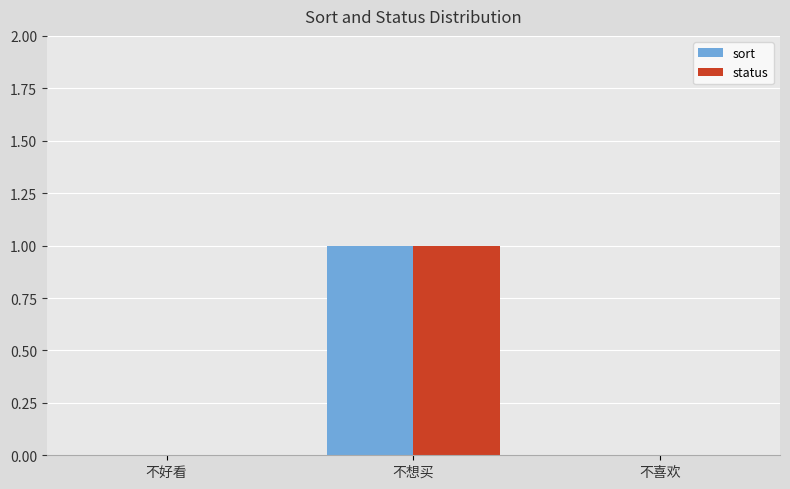

The status series shows 0 at 不喜欢. True or false?

True